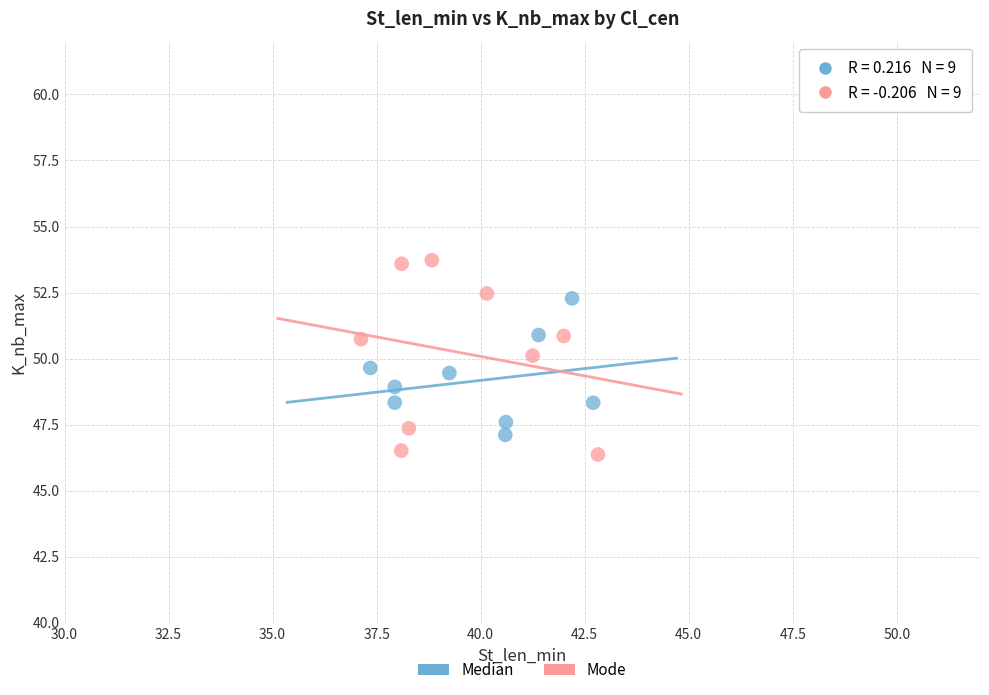

Which series has the widest spread of Y values?

Mode